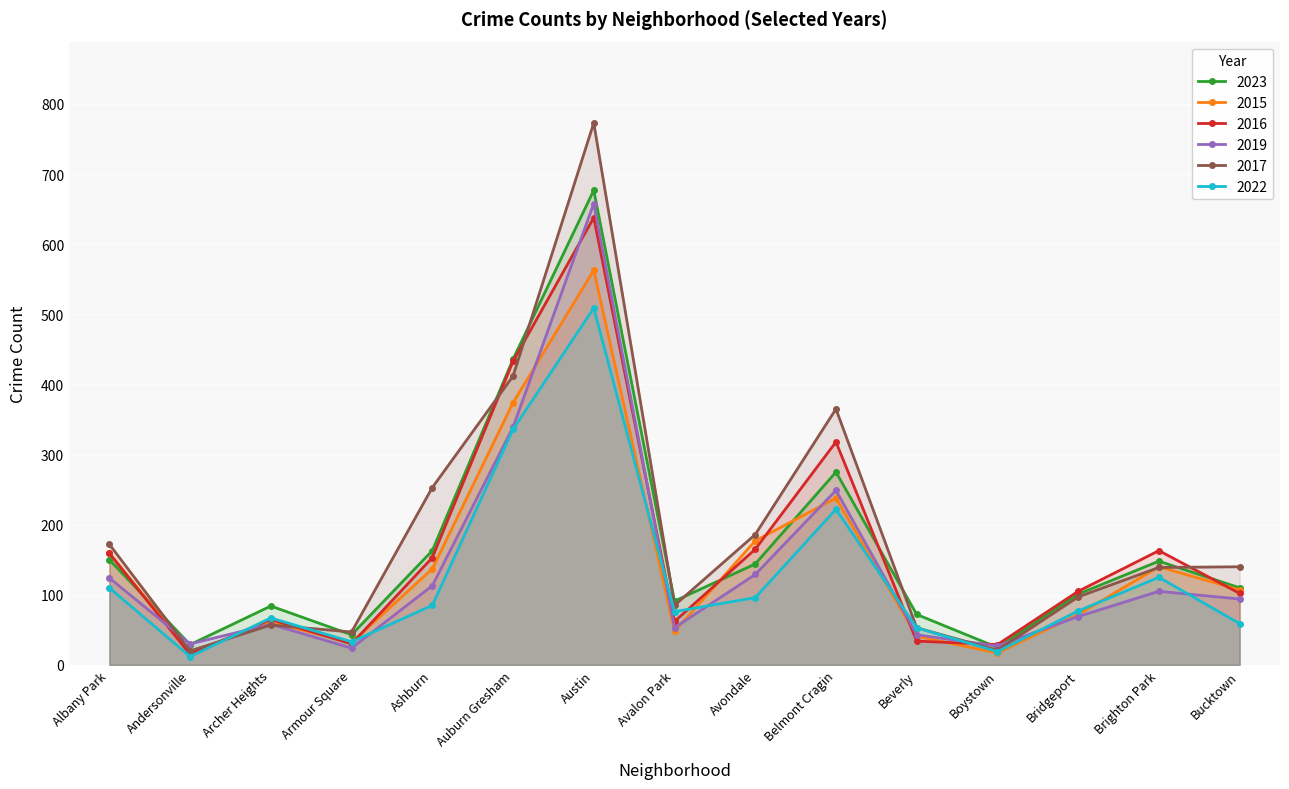

Where do 2016 and 2017 first cross each other?

Andersonville and Archer Heights